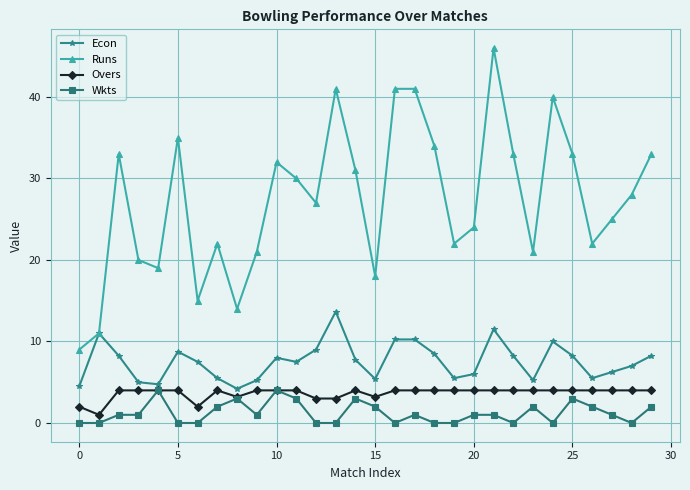

What is the value of the Overs point at the 16th from the left?

3.2